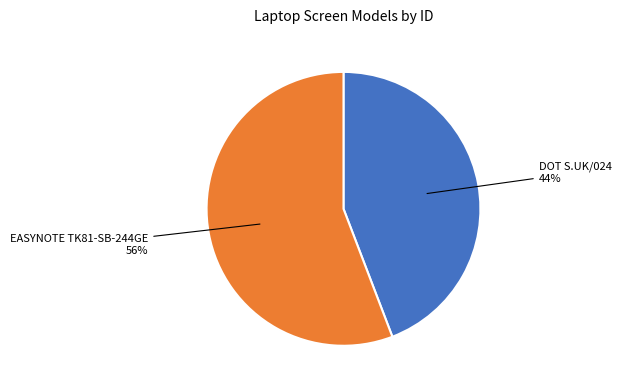

To the nearest percent, what portion does DOT S.UK/024 represent?

44%